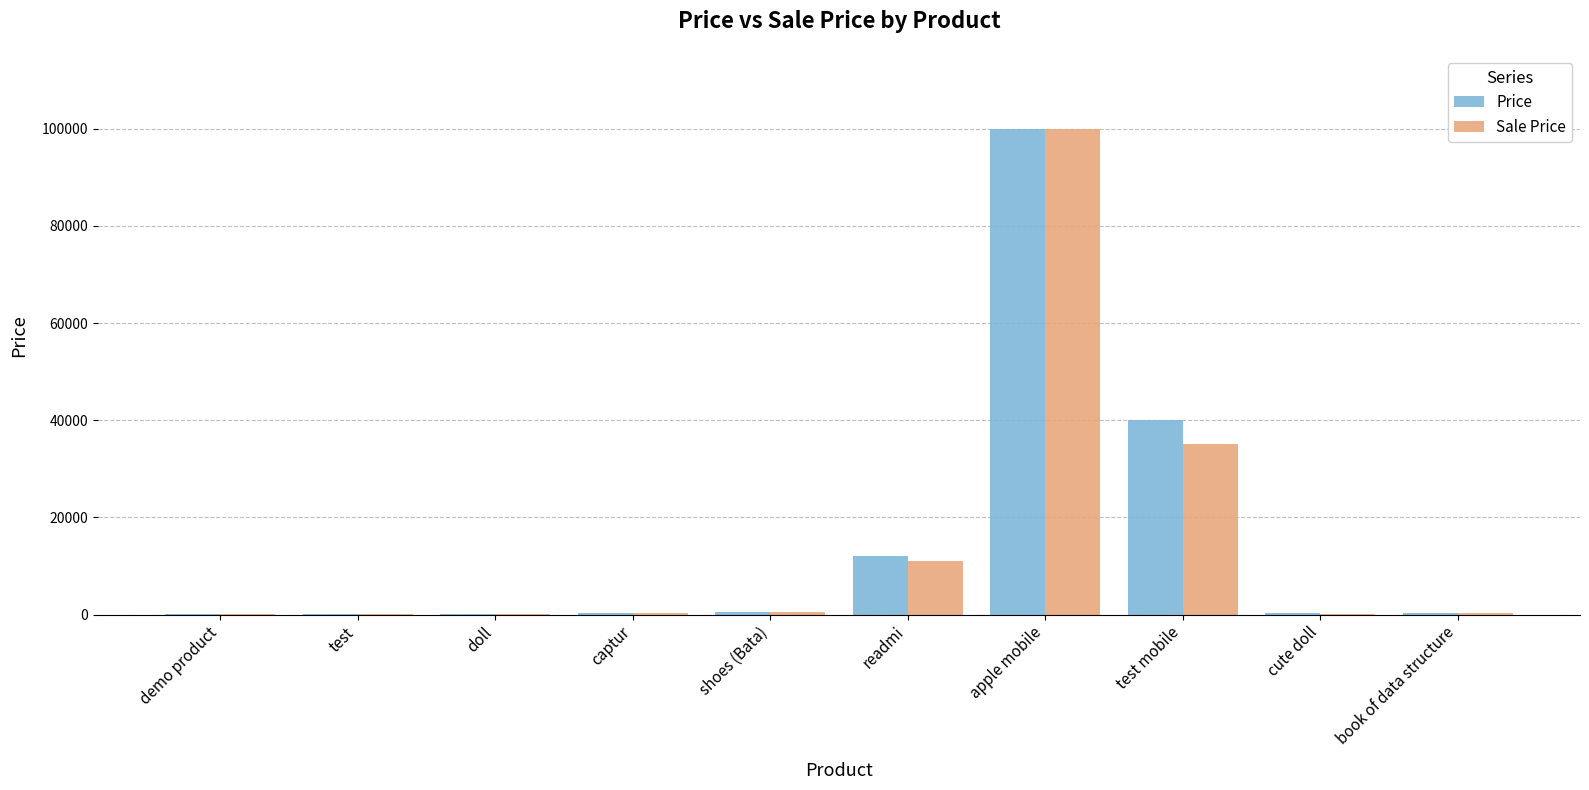

Are the bars grouped side by side (vs. stacked)?

Yes